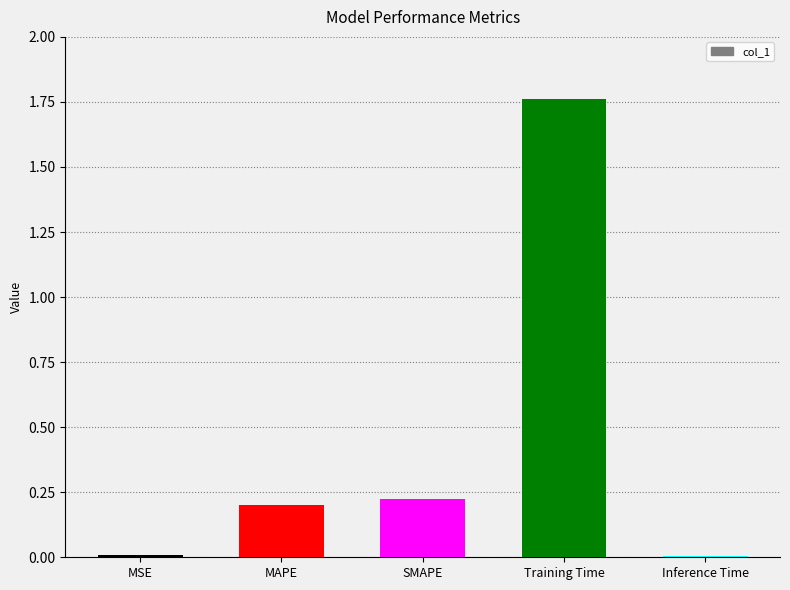

Which label corresponds to the largest value in the chart?

Training Time